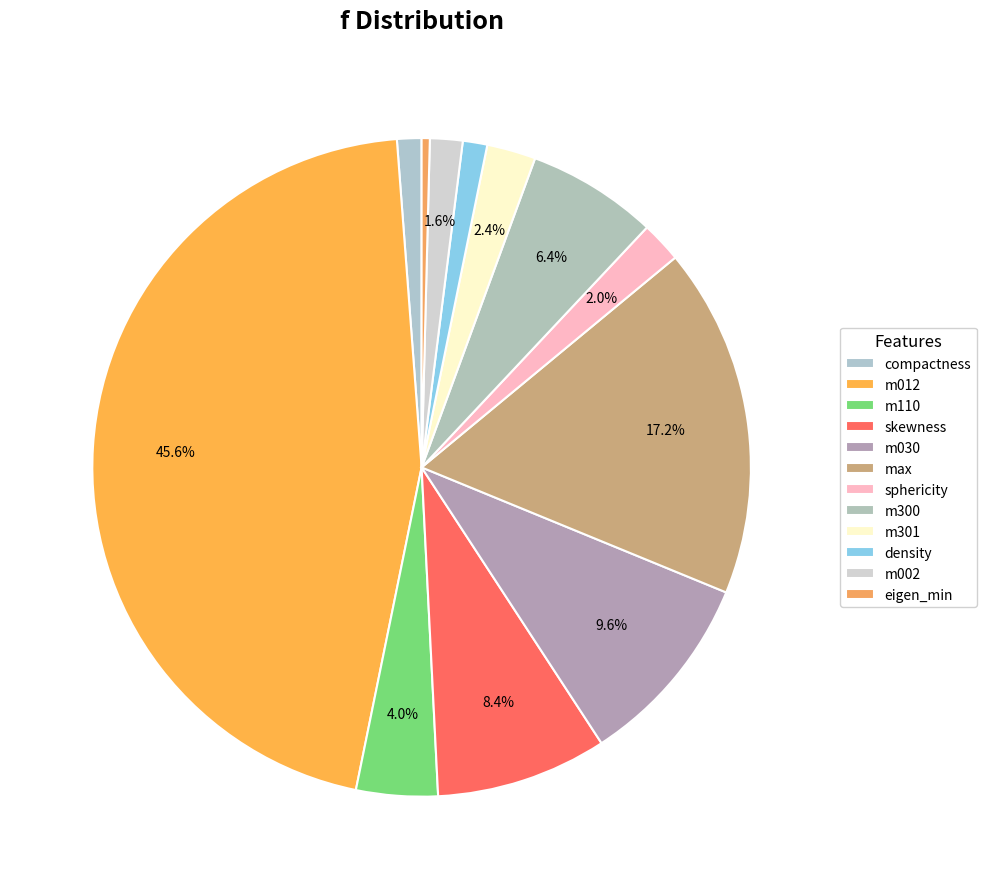

Is there any slice that represents more than half of the pie?

No